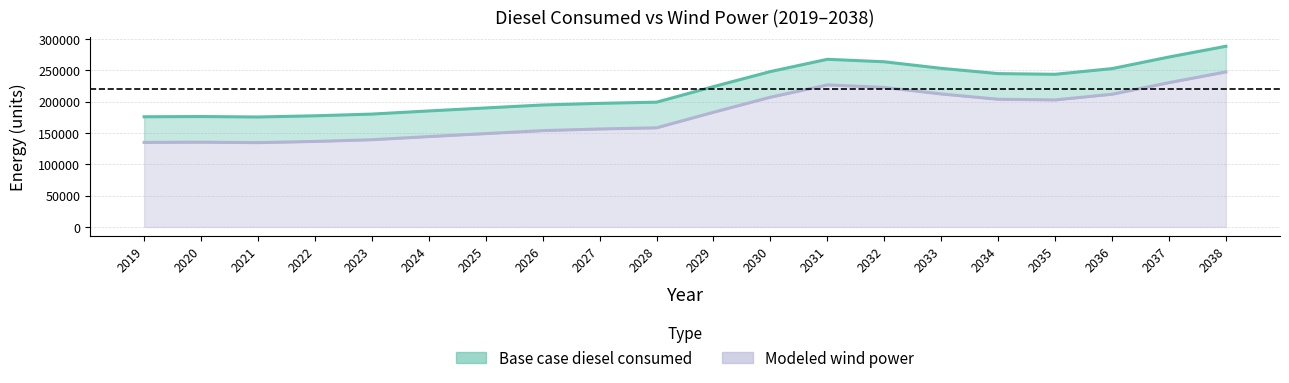

Which series has the largest range (max minus min)?

Base case diesel consumed